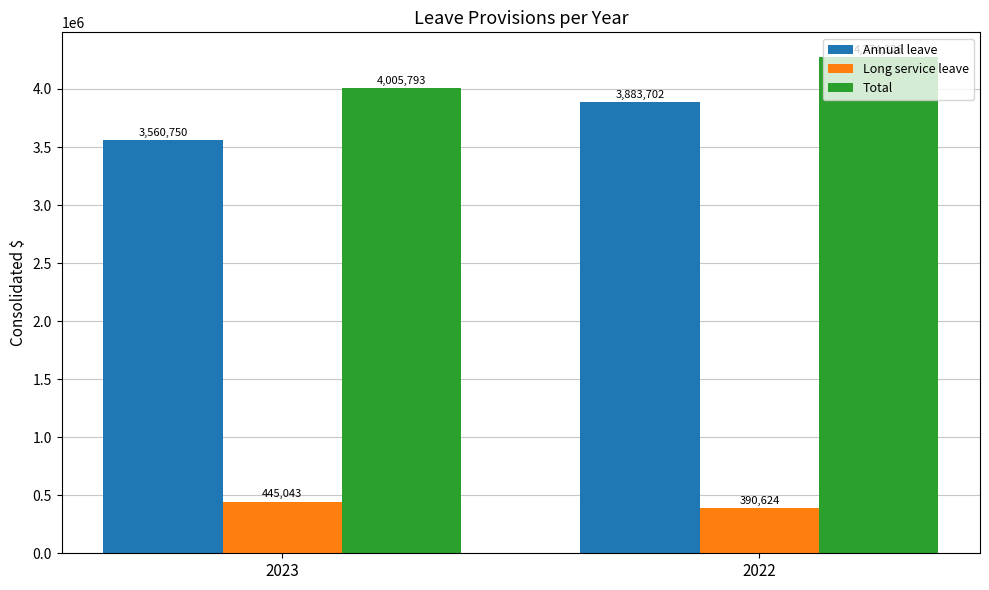

List the labels in order of Total value, largest first.

2022, 2023